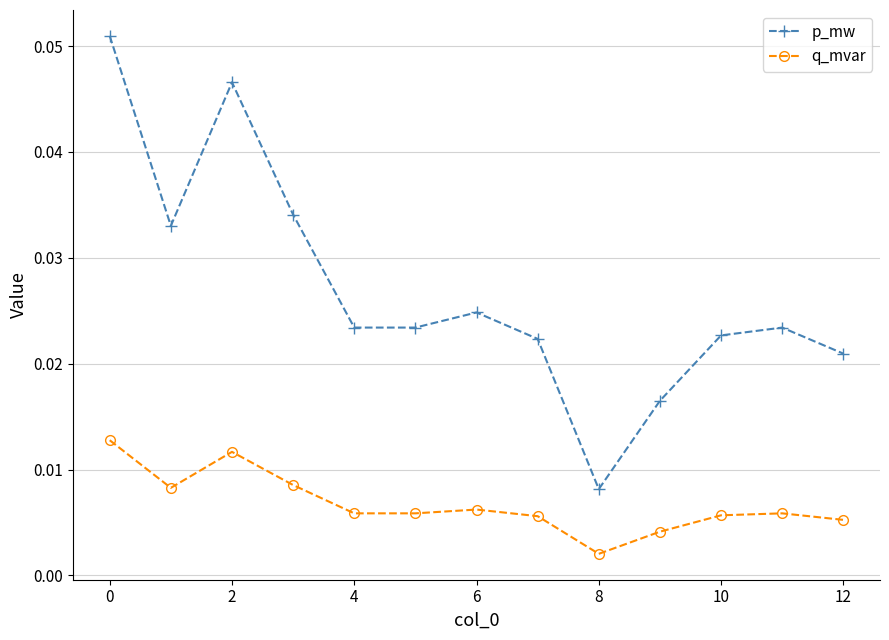

Which series has the widest spread of values?

p_mw